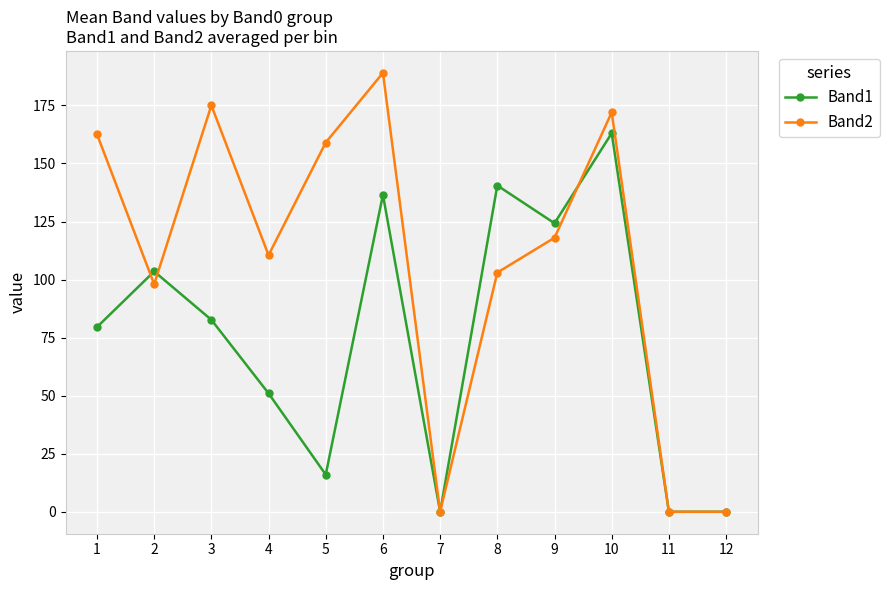

What is the value of the Band2 point at the 4th from the left?

110.5